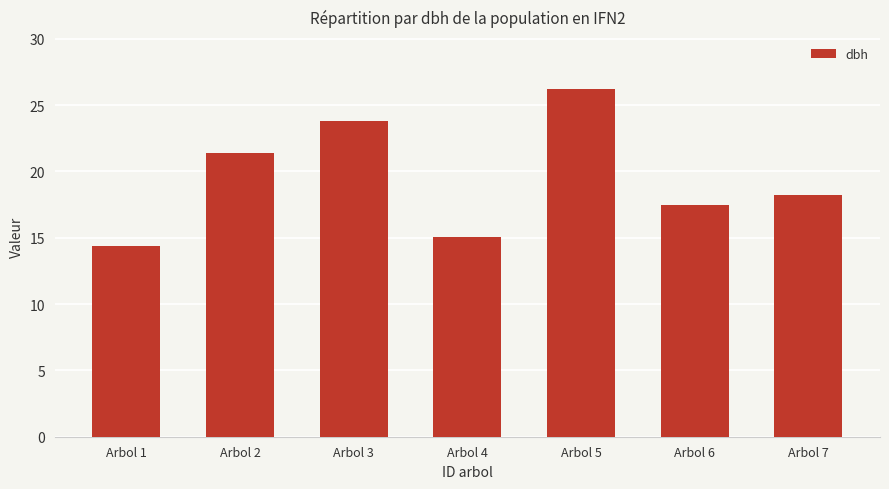

Reading left to right, what are all the values shown in this chart?

14.4	21.4	23.8	15.1	26.2	17.5	18.2